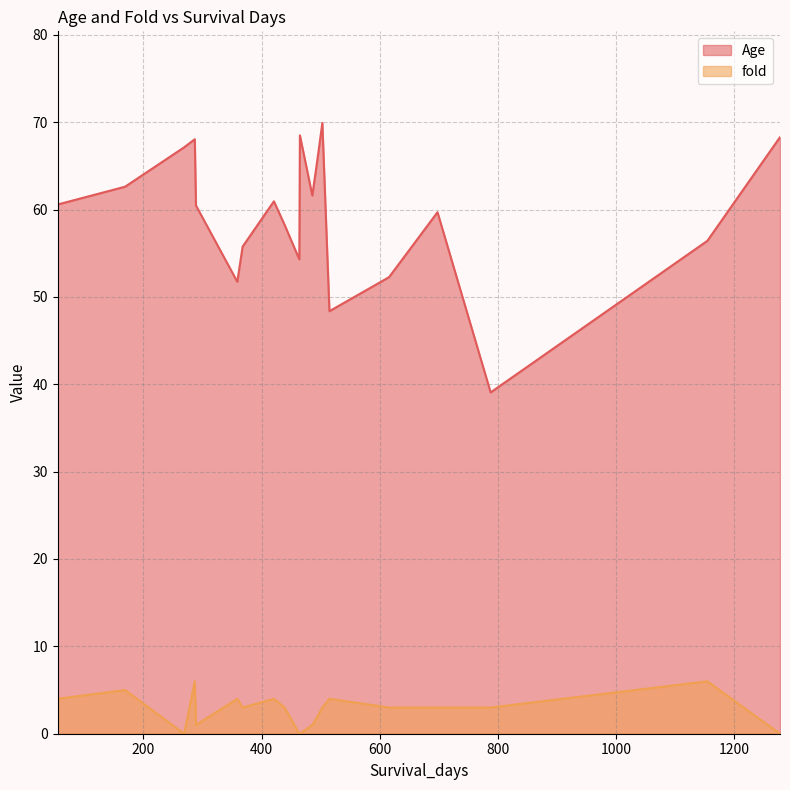

What value does the Age series have at 616?

52.3